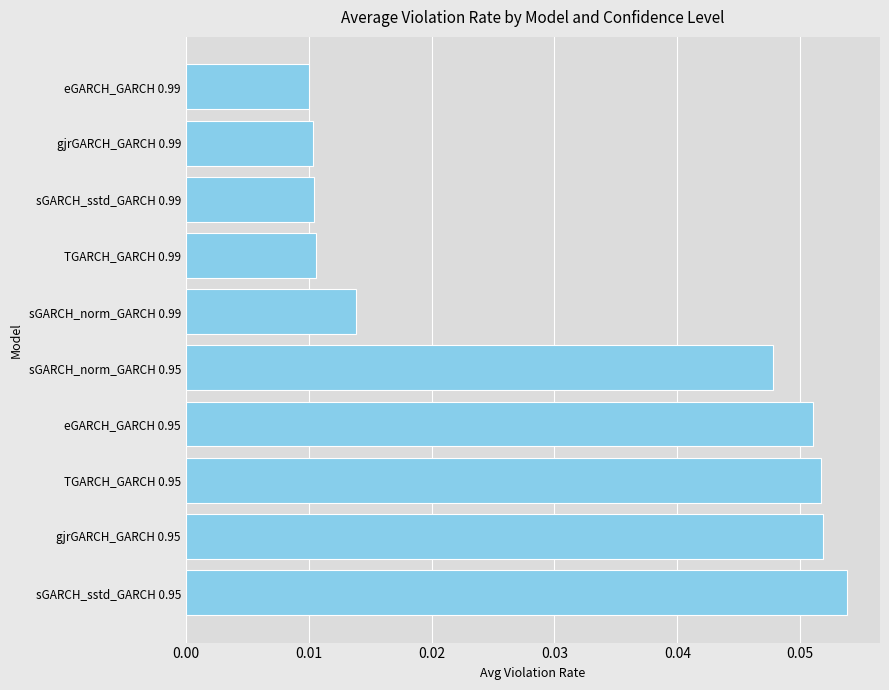

Which label corresponds to the largest value in the chart?

sGARCH_sstd_GARCH 0.95